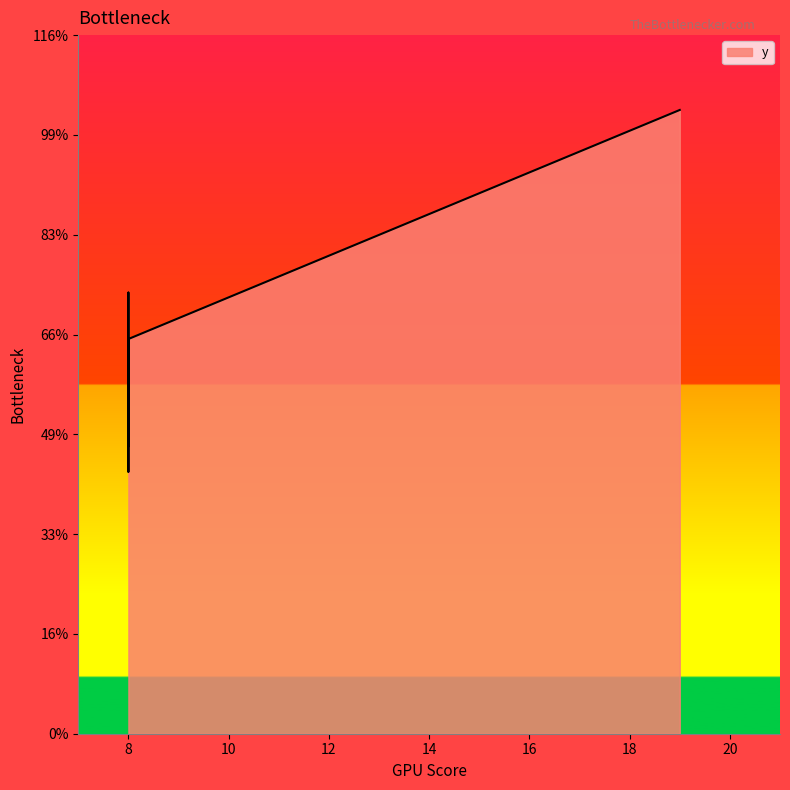

What is the difference between the second highest and minimum values?

3.6